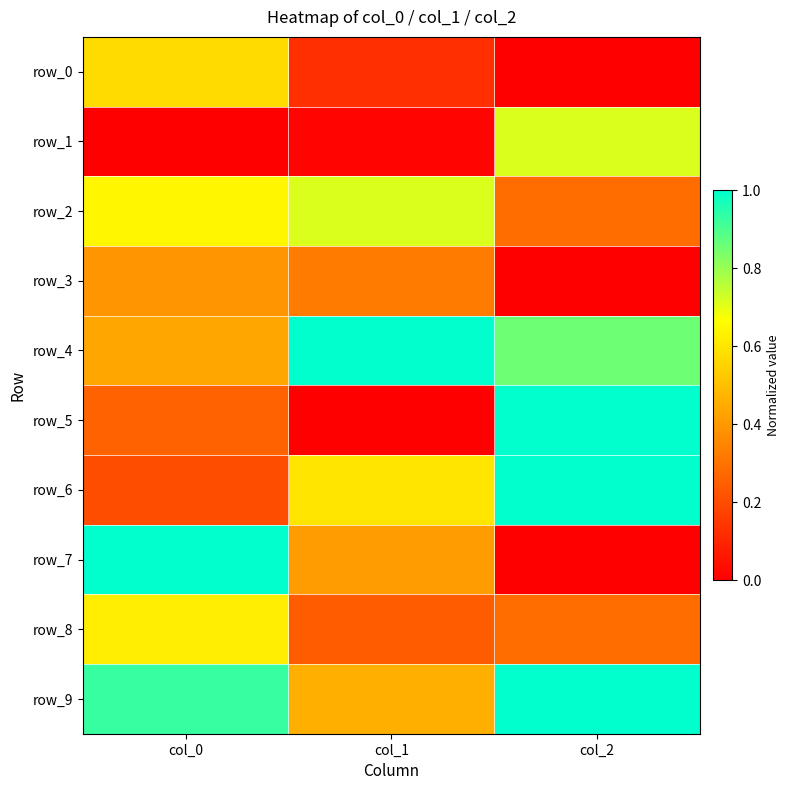

Which series has the largest total across all categories?

row_9